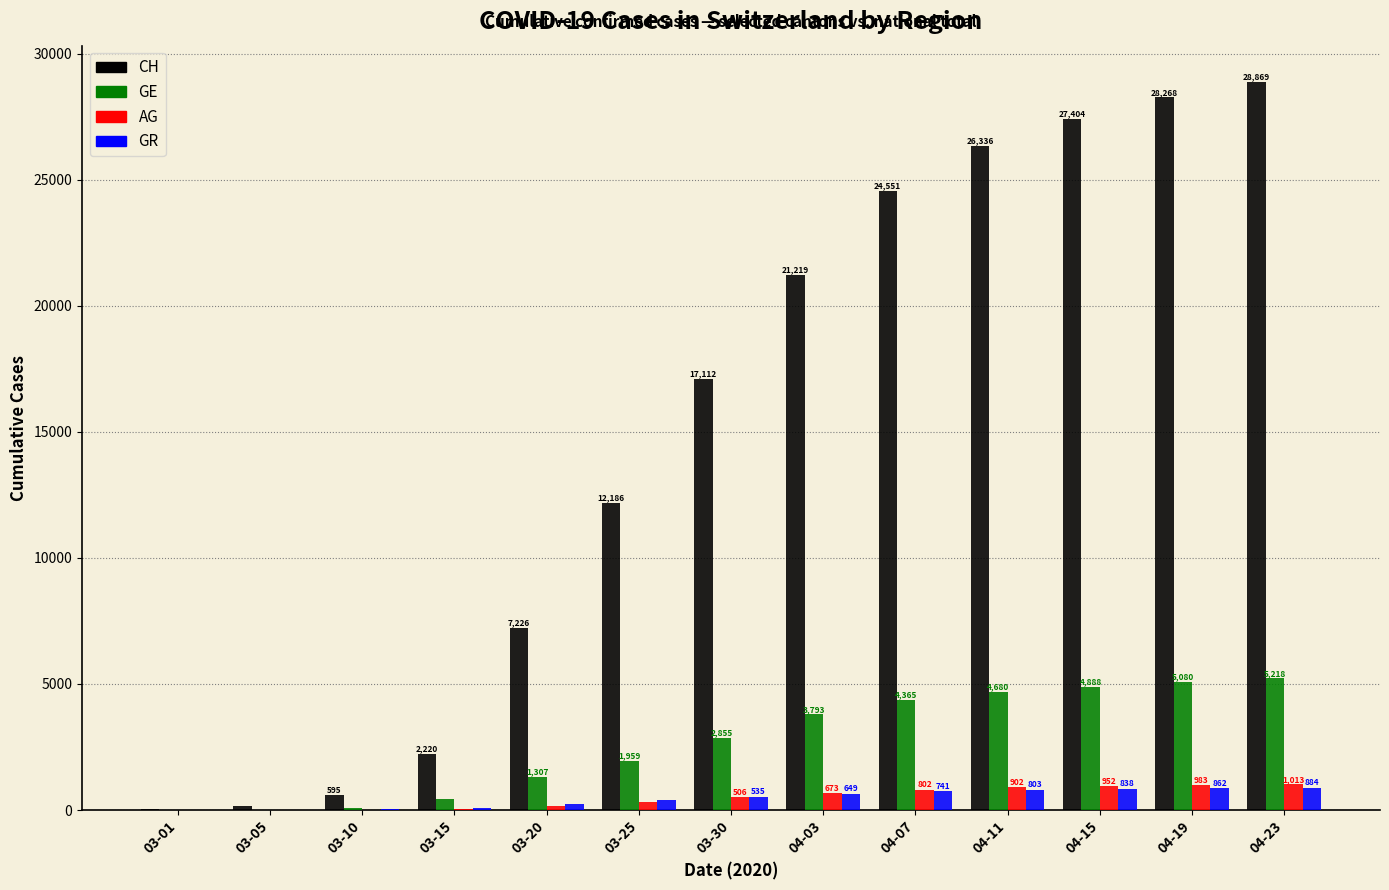

Reading left to right, extract all data points from this chart.

CH: 38	146	595	2220	7226	12186	17112	21219	24551	26336	27404	28268	28869
GE: 9	20	79	425	1307	1959	2855	3793	4365	4680	4888	5080	5218
AG: 4	11	18	43	175	318	506	673	802	902	952	983	1013
GR: 6	14	22	71	226	393	535	649	741	803	838	862	884